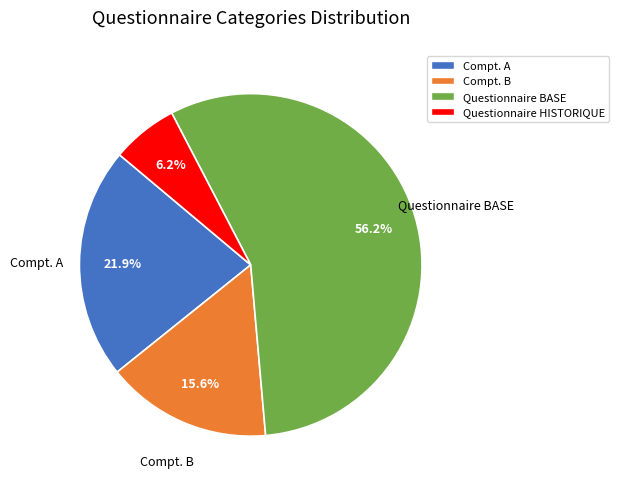

The Questionnaire HISTORIQUE slice represents 20% of the pie. True or false?

False